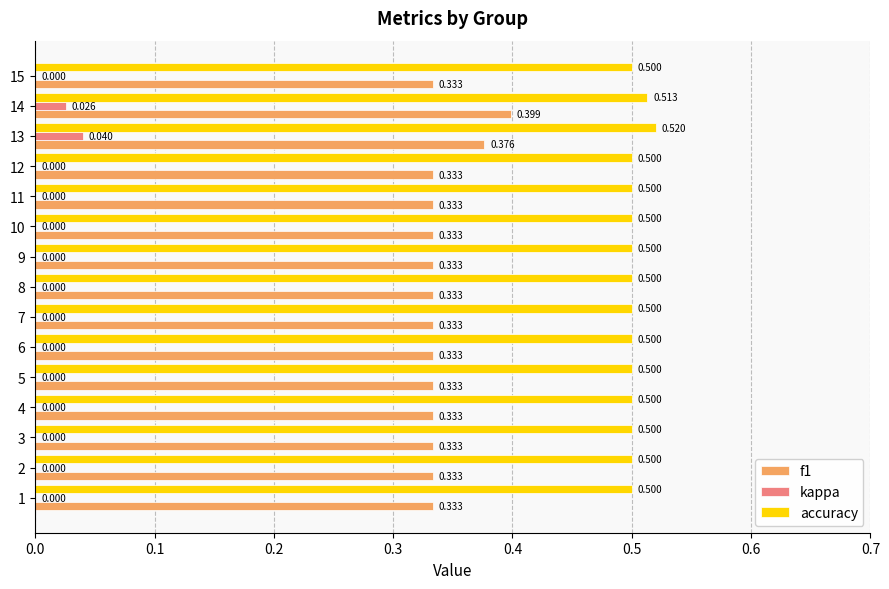

Which series has the largest total across all categories?

accuracy